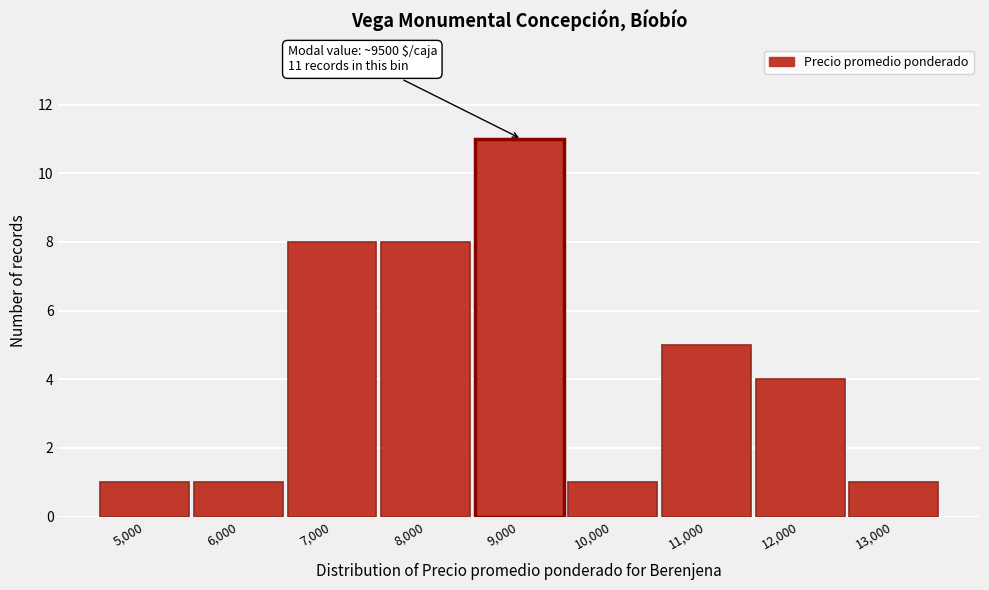

Reading left to right, transcribe all the data shown in this chart.

1	1	8	8	11	1	5	4	1